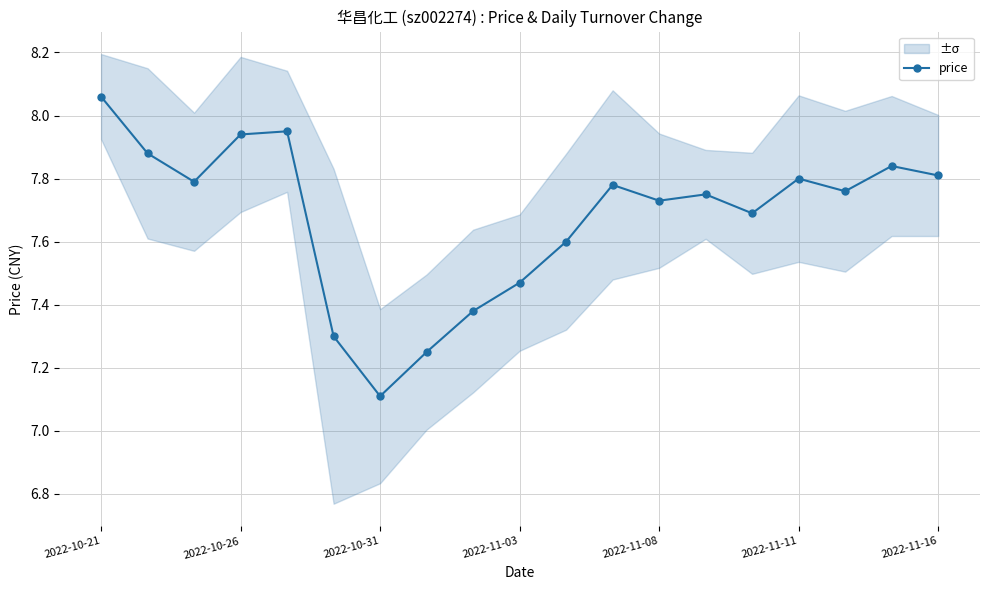

True or false: price has more than 0 interior local peaks.

True